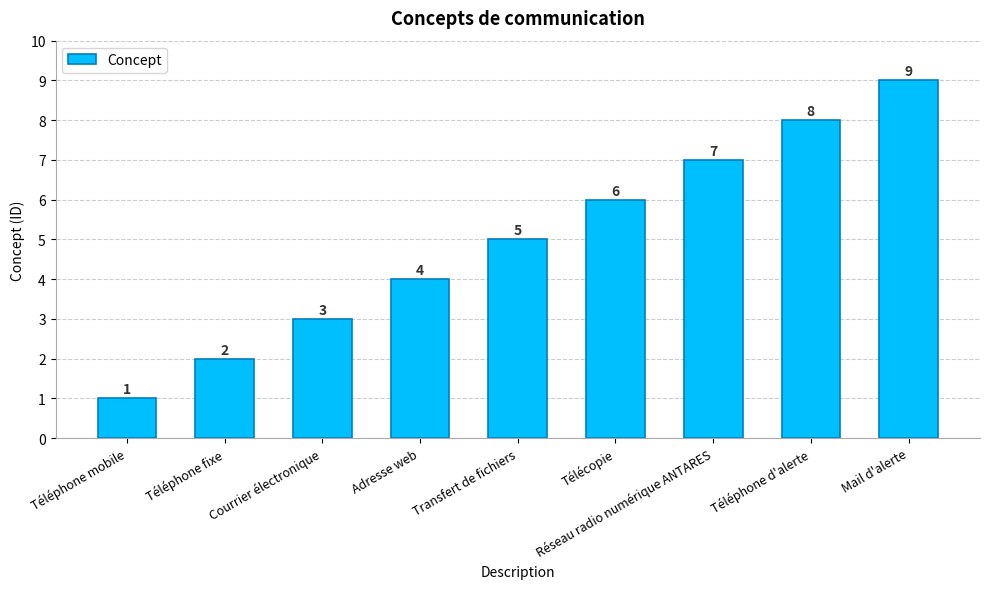

List the labels in order of value, smallest first.

Téléphone mobile, Téléphone fixe, Courrier électronique, Adresse web, Transfert de fichiers, Télécopie, Réseau radio numérique ANTARES, Téléphone d'alerte, Mail d'alerte